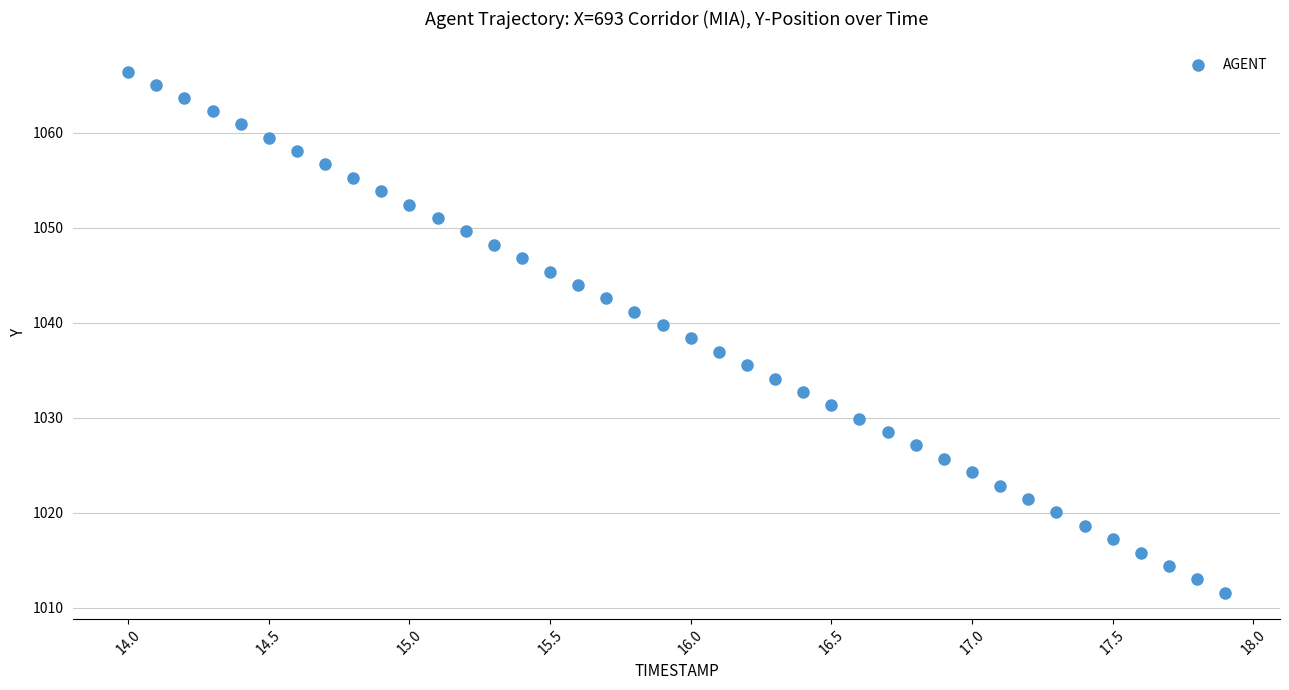

What is the range of X values (max minus min)?

3.9